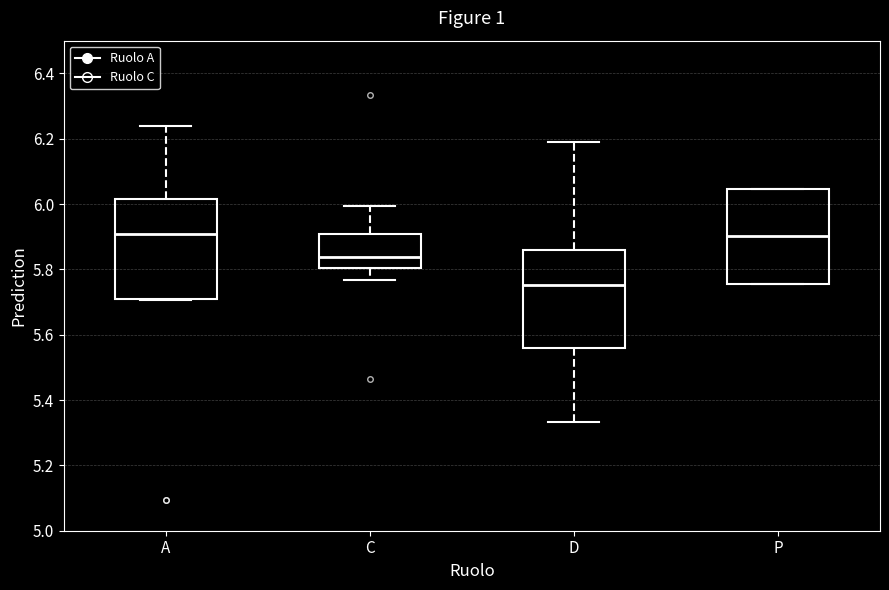

Reading left to right, transcribe this box plot: for each box, give where its median line is, the range the box spans, and where its two whiskers end, as read against the y-axis. The values are not printed on the chart, so give them approximately, as read against the axis.

A: median 5.90, box 5.72 to 6.02, whiskers 5.70 to 6.24
C: median 5.84, box 5.80 to 5.90, whiskers 5.76 to 6.00
D: median 5.76, box 5.56 to 5.86, whiskers 5.34 to 6.20
P: median 5.90, box 5.76 to 6.04, whiskers 5.76 to 6.04